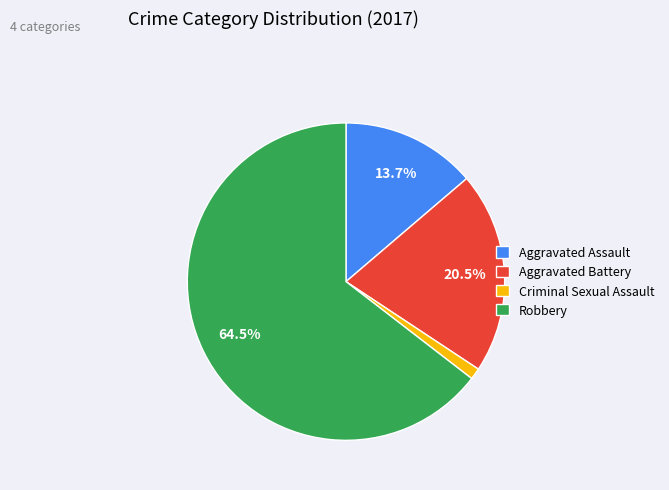

Which category accounts for the majority?

Robbery